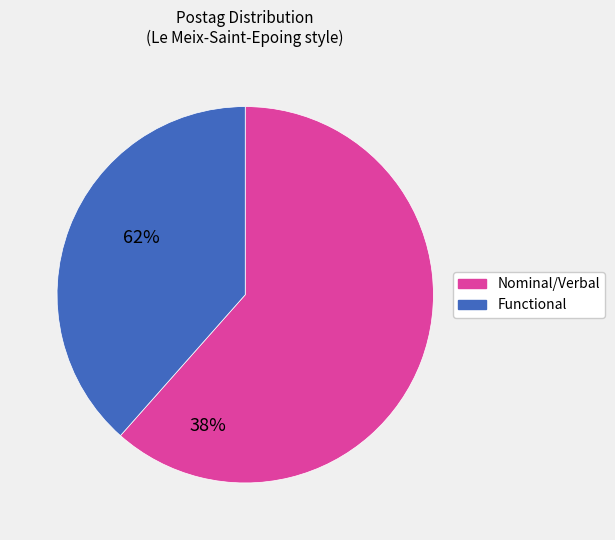

Is there a majority slice in this chart?

Yes